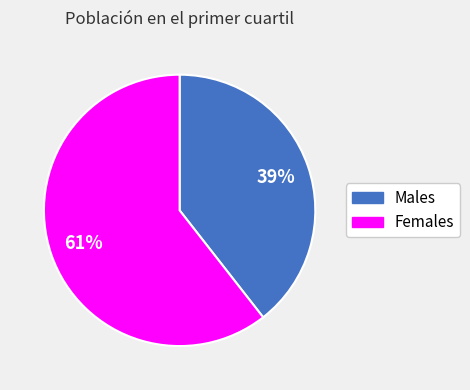

Does any single category account for the majority?

Yes